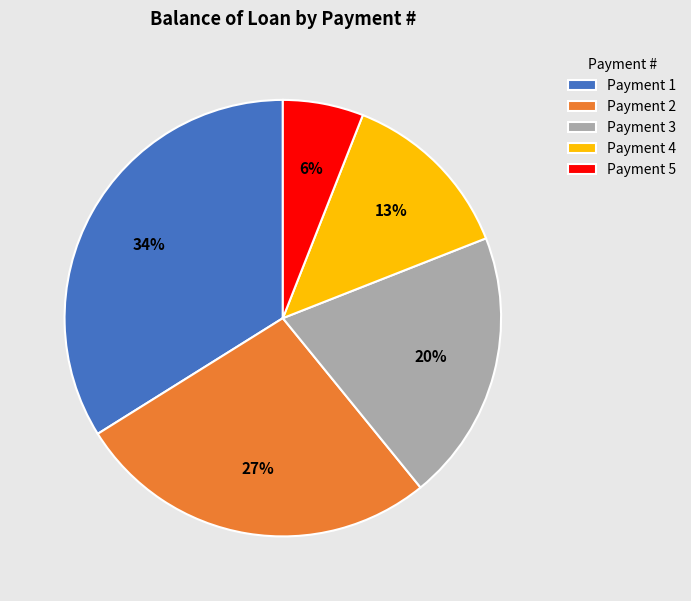

Combined, do Payment 2 and Payment 3 account for over 50%?

No